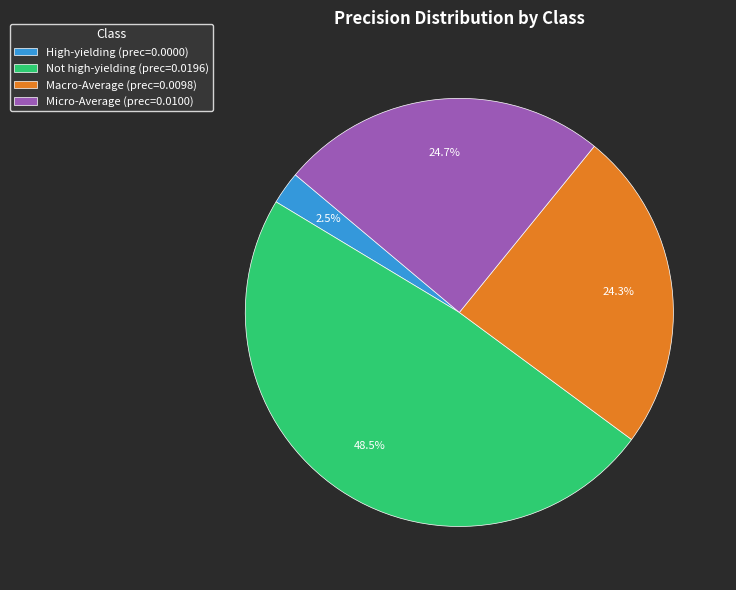

True or false: Micro-Average accounts for 25% of the total.

True